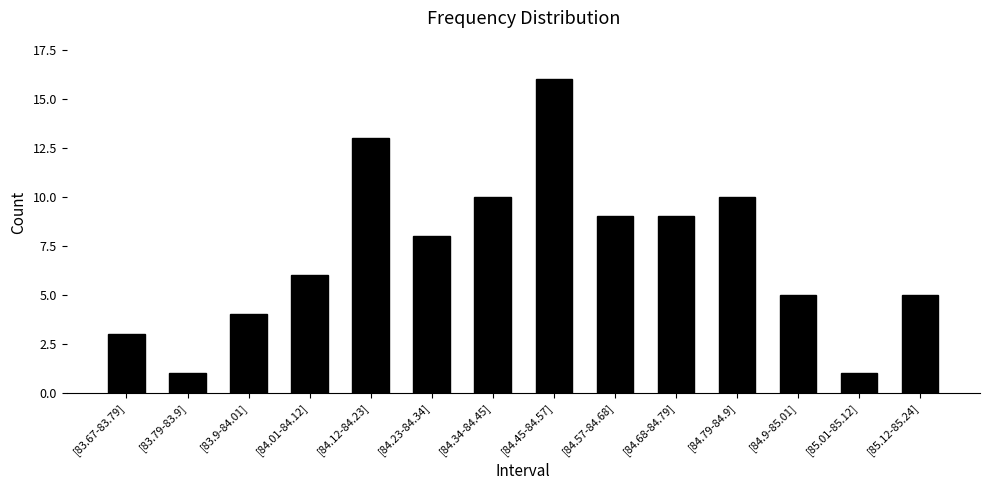

Count the number of categories in the chart.

14